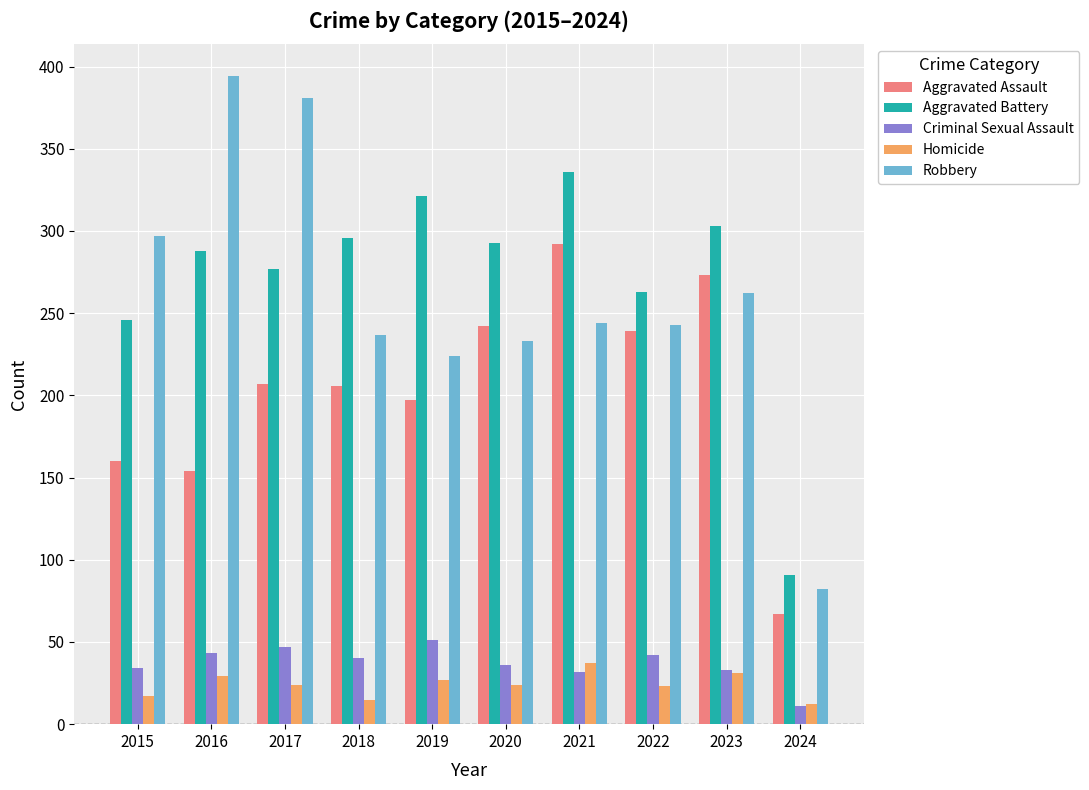

What is the value of the Aggravated Assault bar at the 1st from the left?

160